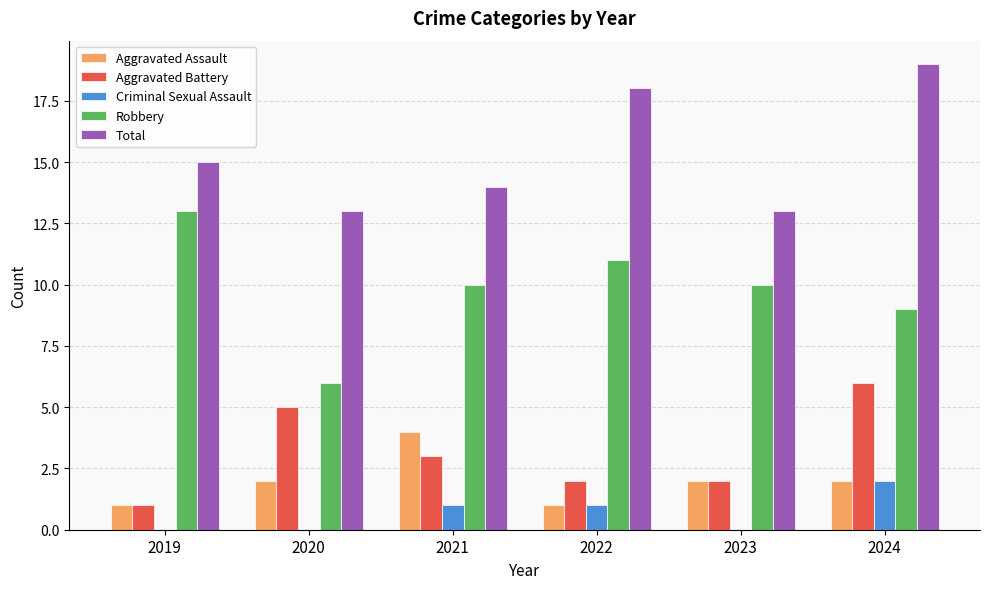

Is the value of Criminal Sexual Assault at 2023 greater than the value of Robbery at 2022?

No